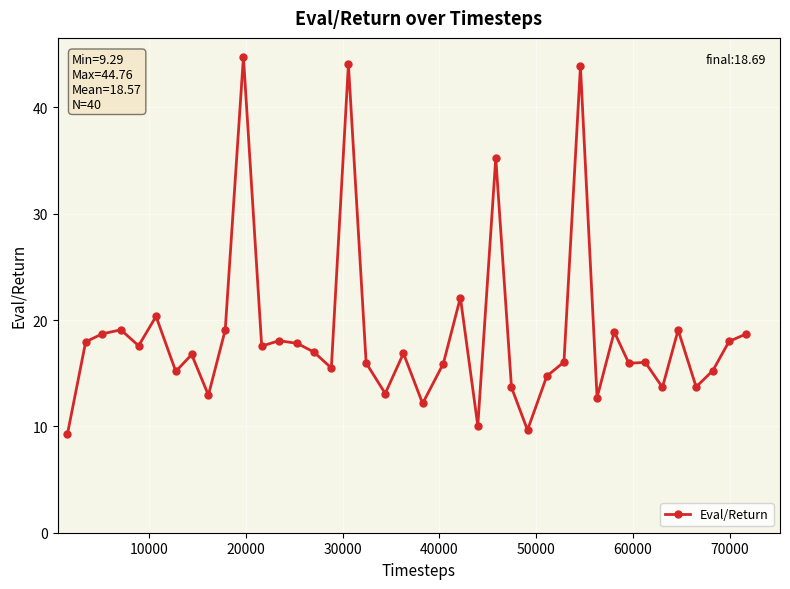

What is the sum of all values?

742.8